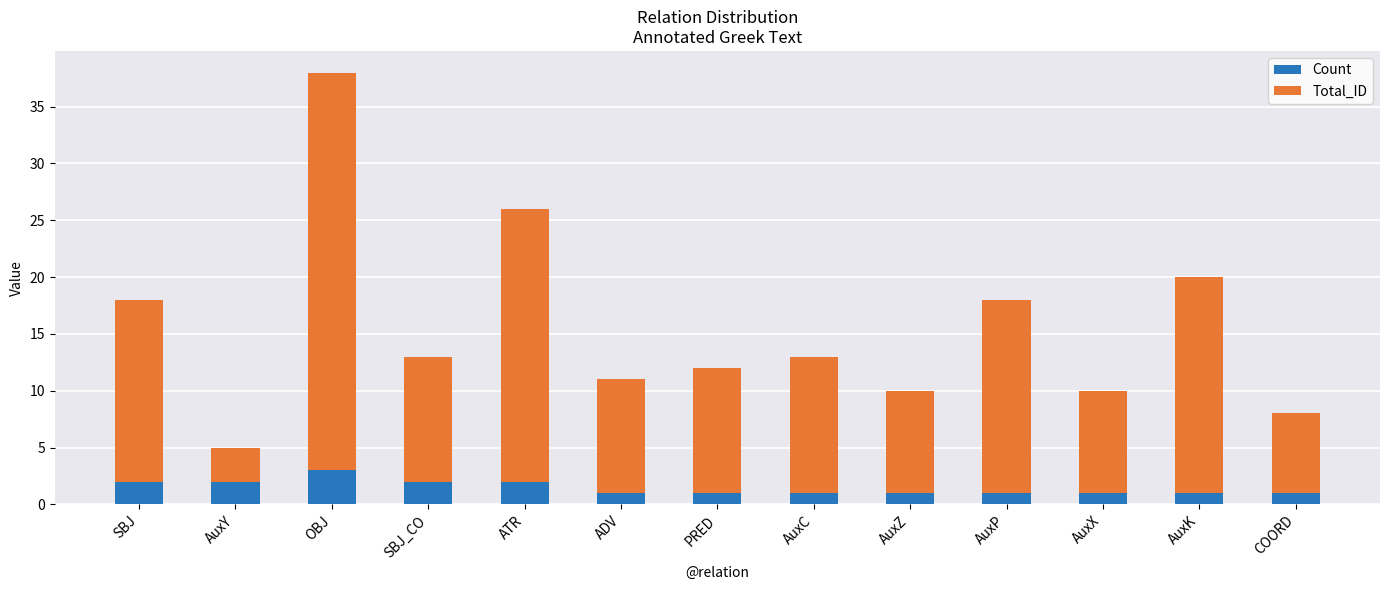

What is the value of the Count bar at the 3rd from the left?

3